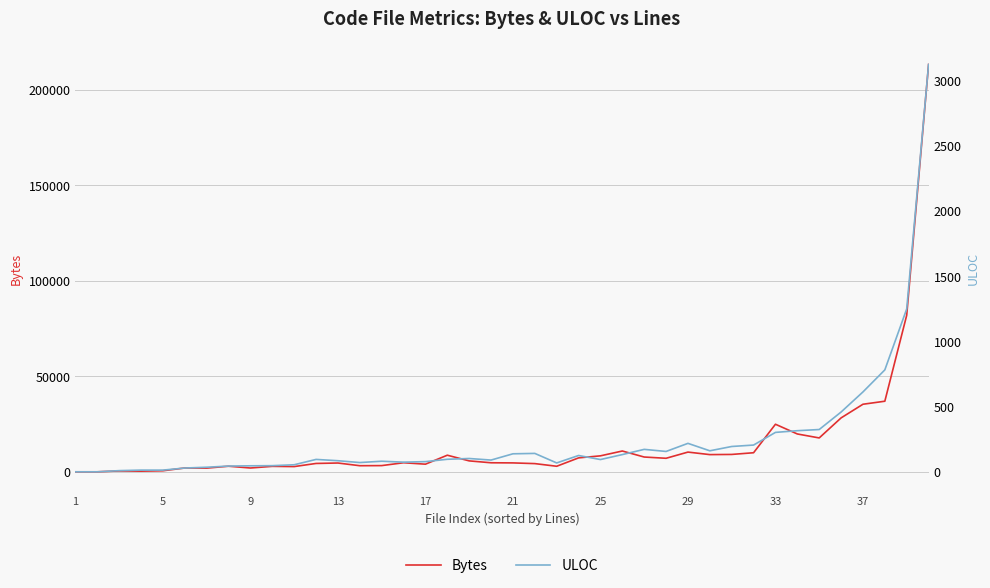

Between 5 and 24, which series saw the biggest shift?

Bytes